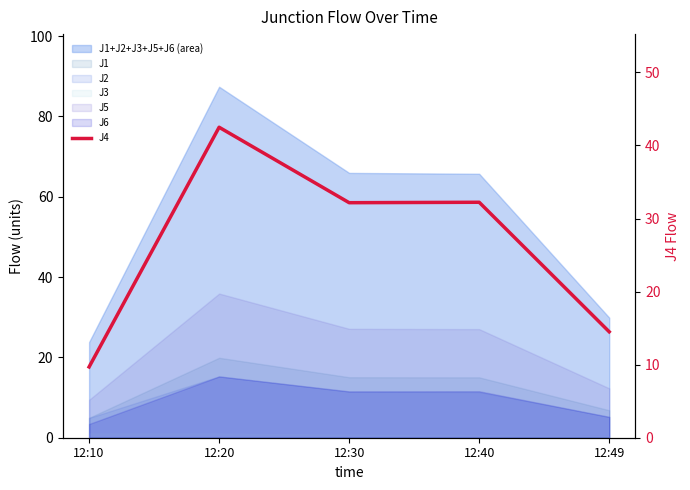

The value at 12:49 is 14.5. True or false?

True